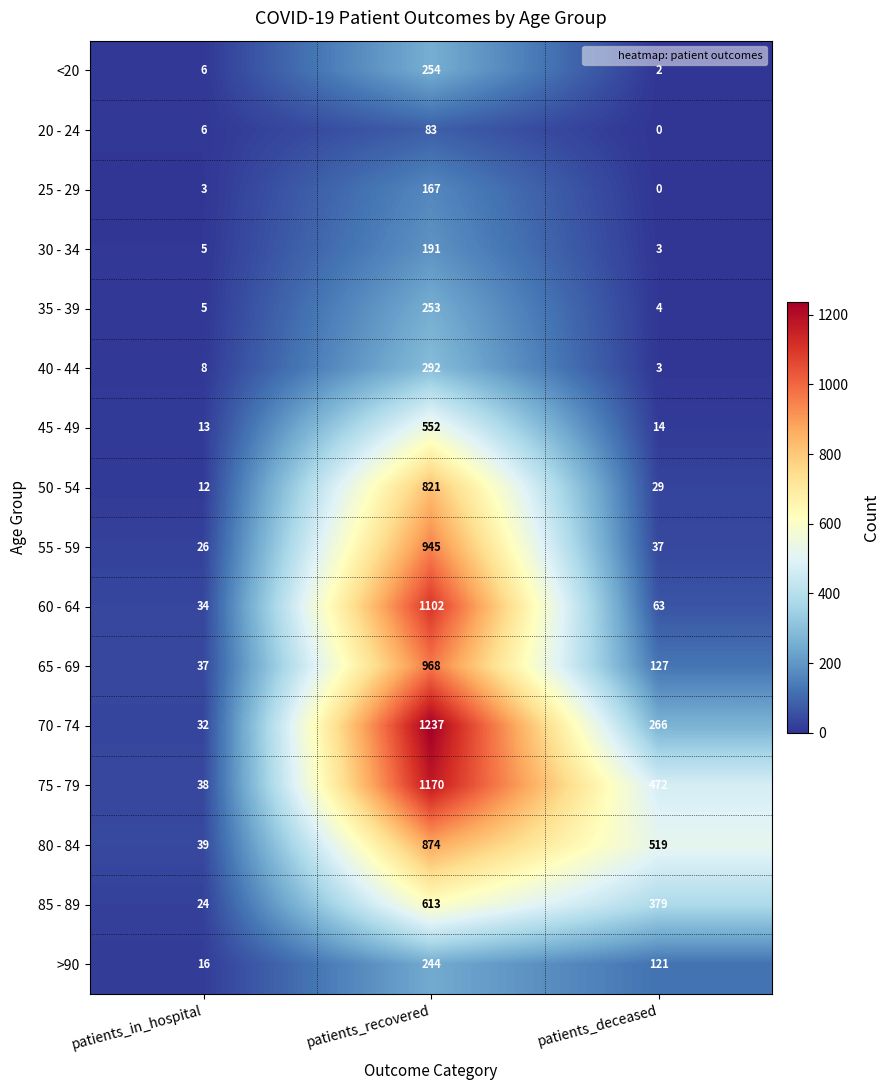

How many data points does each series have?

3